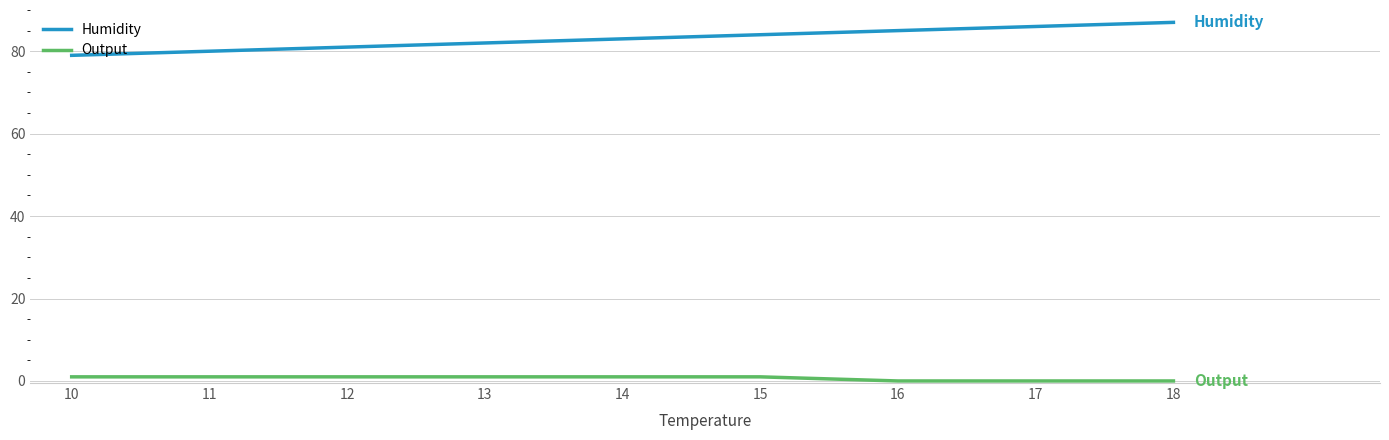

Which series has the widest spread of values?

Humidity